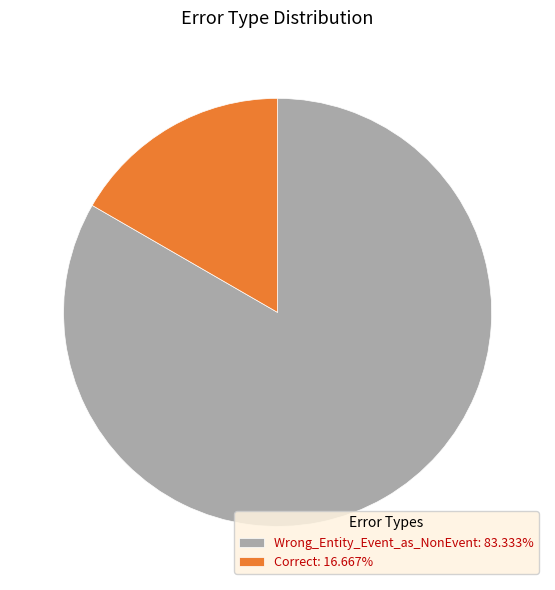

Is the sum of Wrong_Entity_Event_as_NonEvent: 83.333% and Correct: 16.667% greater than half?

Yes